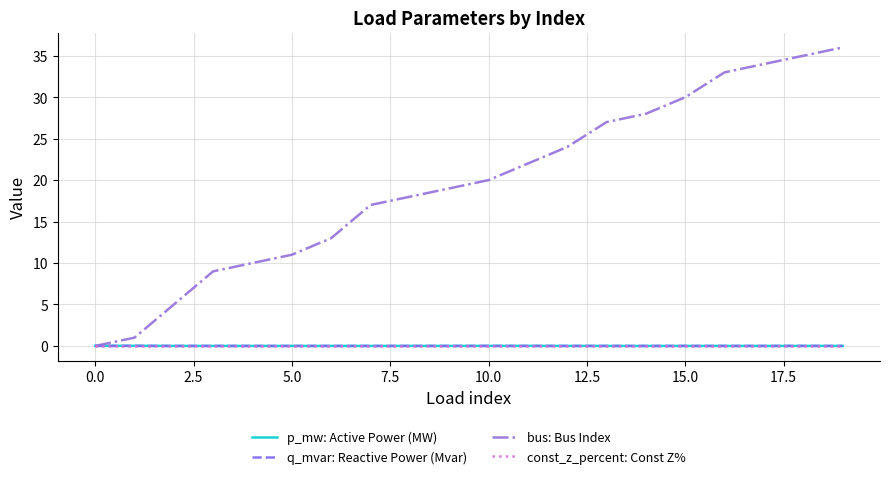

Is it true that bus: Bus Index equals 26.6 at 10.0?

False